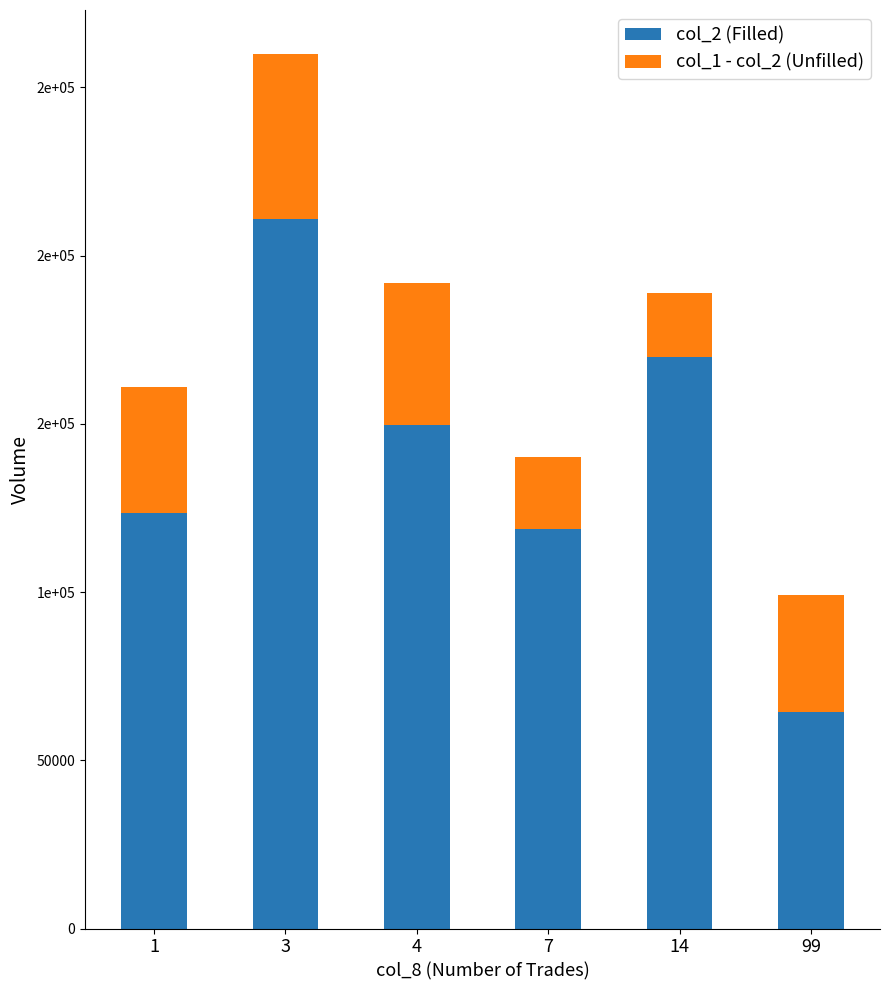

Rank the categories by col_2 (Filled) value from lowest to highest.

99, 7, 1, 4, 14, 3